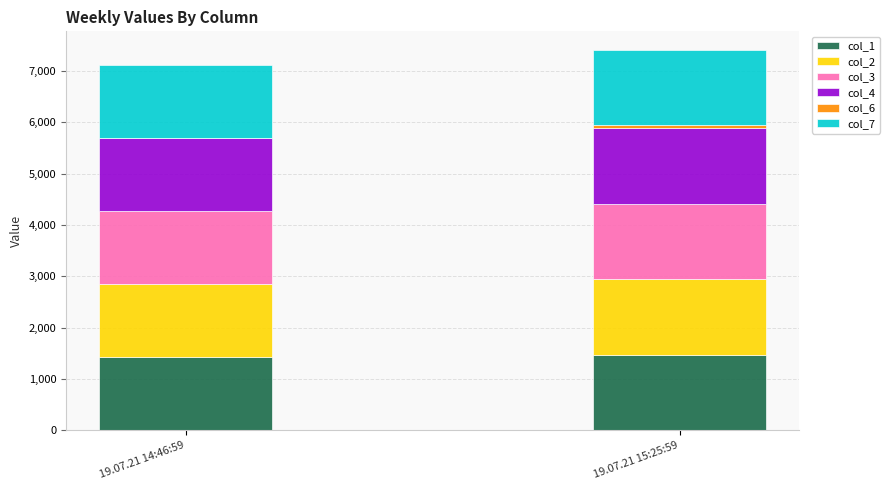

What is the highest value of the col_1 series?

1470.6